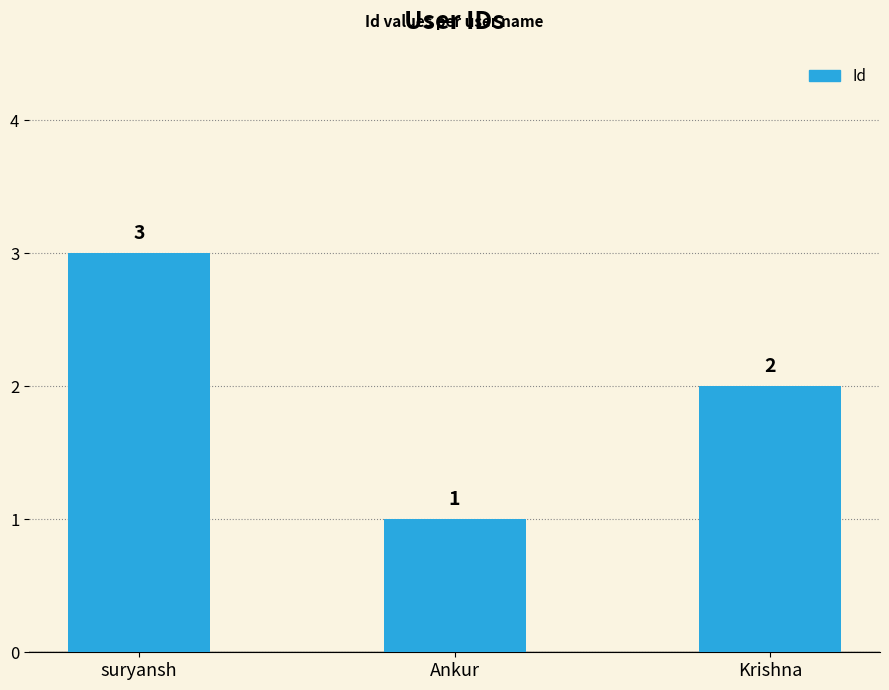

Count the number of categories in the chart.

3